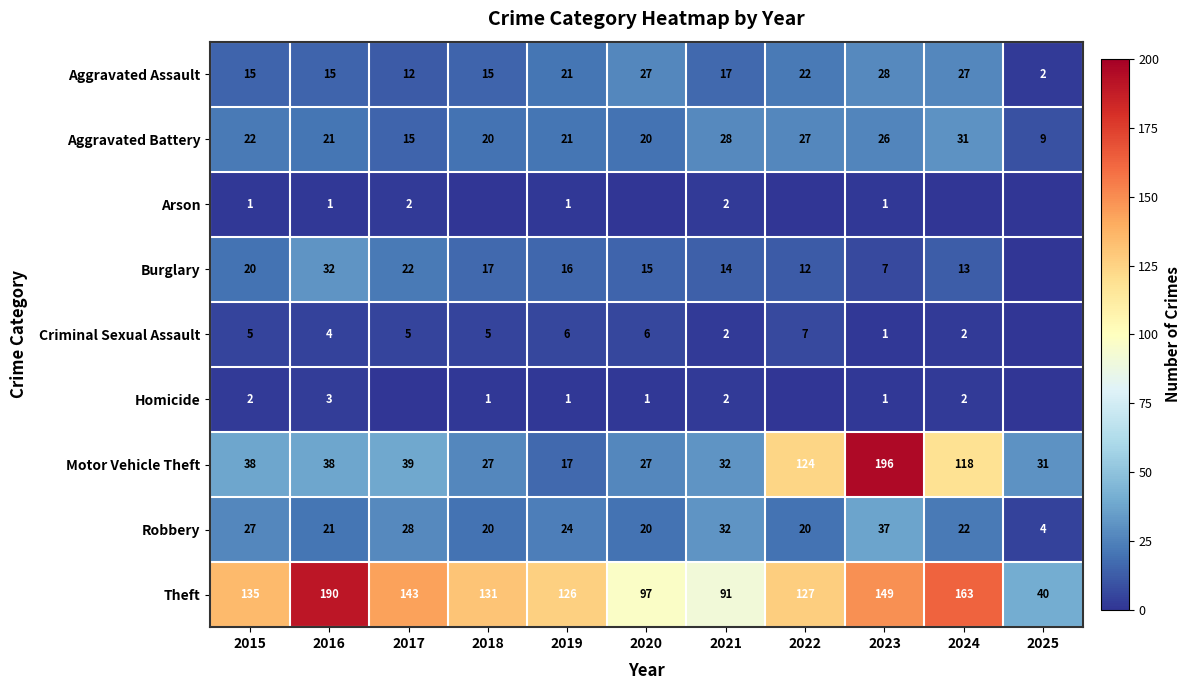

What is the approximate value of Aggravated Assault at 2015, to the nearest 10?

20